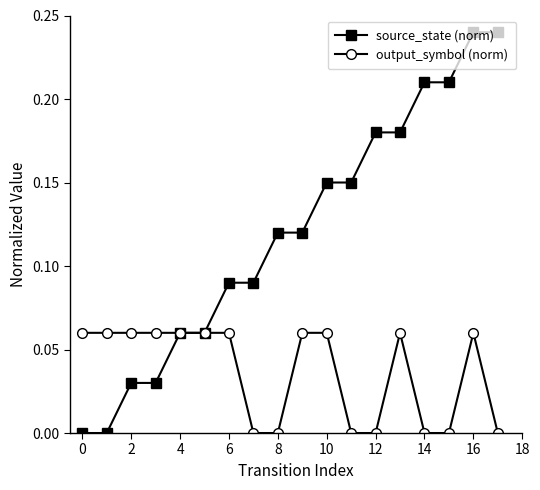

Which series has the largest range (max minus min)?

source_state (norm)